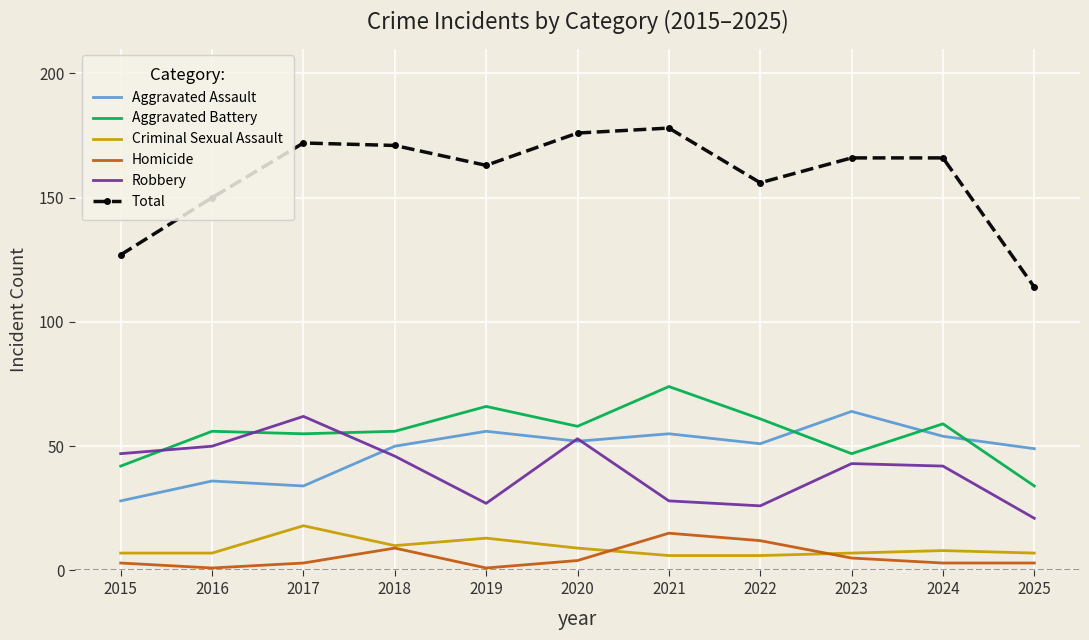

Between 2019 and 2022, which series saw the biggest shift?

Homicide